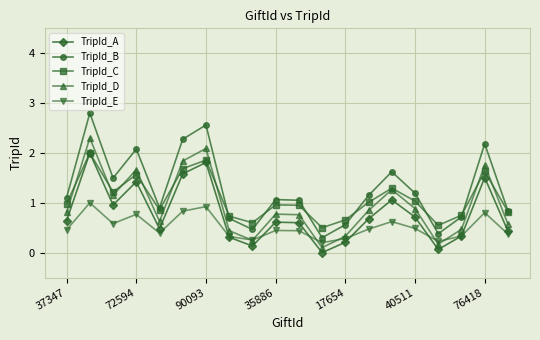

What is the average value of the TripId_E series?

0.5